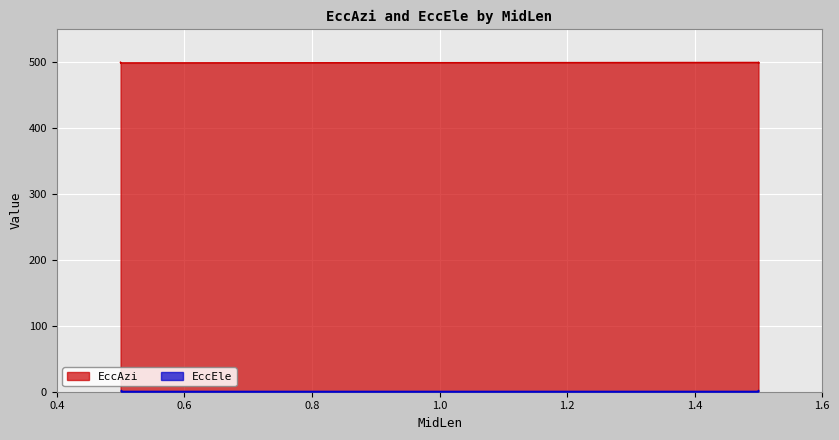

Reading left to right, extract all data points from this chart.

EccAzi: 500.0	499.3	500.0	499.3	500.0	499.3	500.0	499.3
EccEle: 1.2	2.0	2.0	1.2	1.2	2.0	2.0	1.2